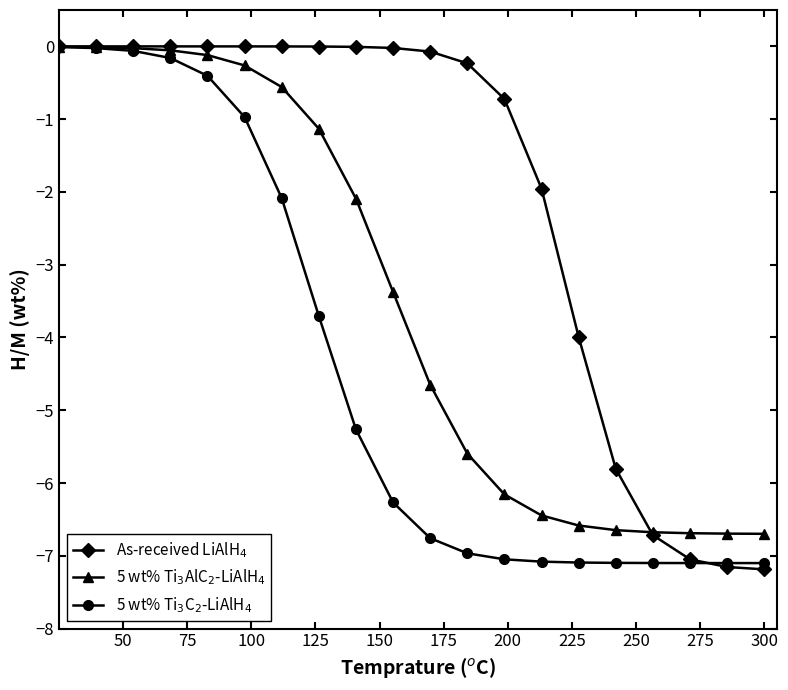

What is the smallest value displayed?

-7.2